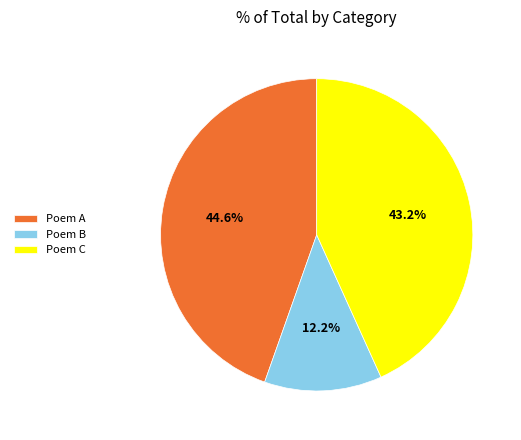

Is the sum of Poem A and Poem C greater than half?

Yes